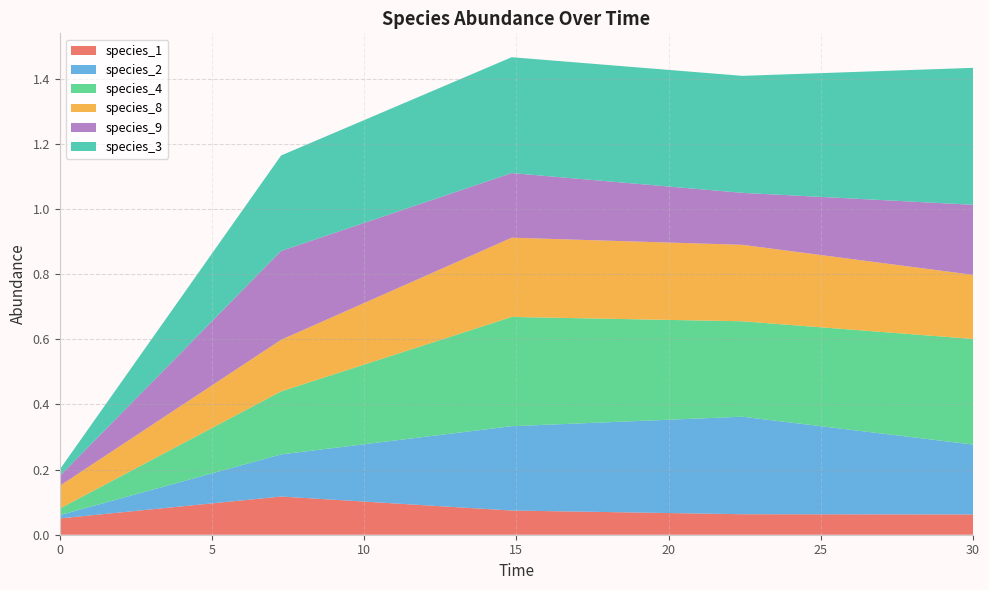

Reading left to right, extract all data points from this chart.

species_1: 0.0=0.1	7.272727272727273=0.1	14.84848484848485=0.1	22.424242424242426=0.1	30.0=0.1
species_2: 0.0=0.0	7.272727272727273=0.1	14.84848484848485=0.3	22.424242424242426=0.3	30.0=0.2
species_4: 0.0=0.0	7.272727272727273=0.2	14.84848484848485=0.3	22.424242424242426=0.3	30.0=0.3
species_8: 0.0=0.1	7.272727272727273=0.2	14.84848484848485=0.2	22.424242424242426=0.2	30.0=0.2
species_9: 0.0=0.0	7.272727272727273=0.3	14.84848484848485=0.2	22.424242424242426=0.2	30.0=0.2
species_3: 0.0=0.0	7.272727272727273=0.3	14.84848484848485=0.4	22.424242424242426=0.4	30.0=0.4